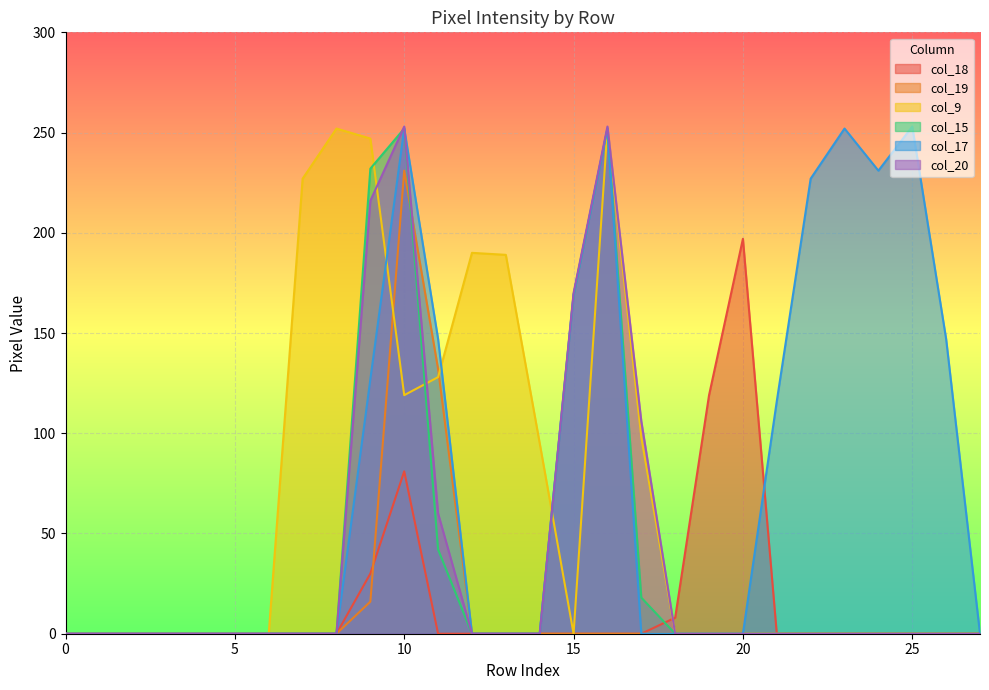

What is the difference between the col_17 values at 6 and 23?

252